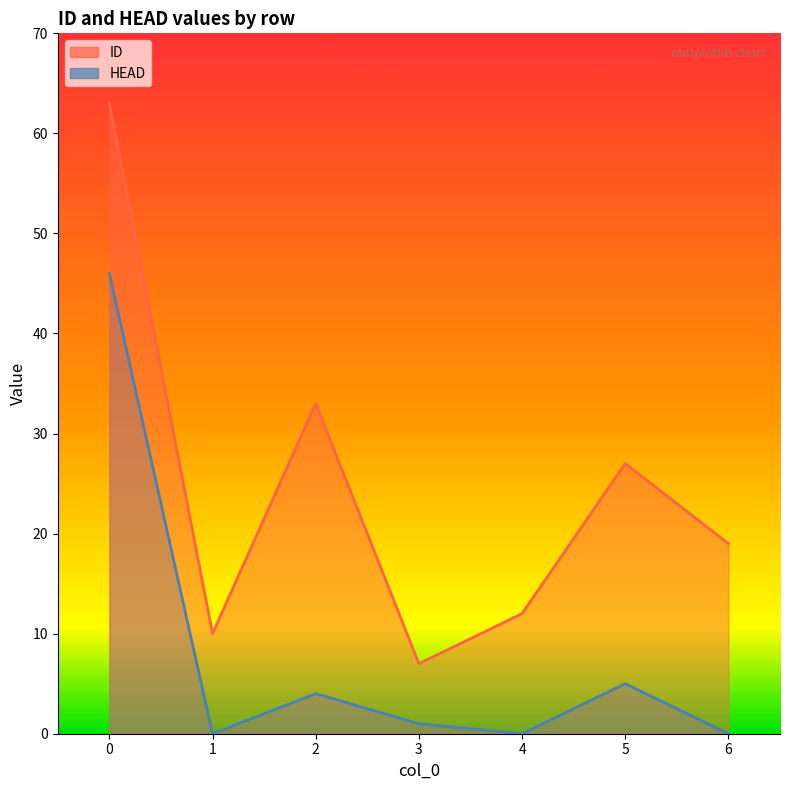

Is it true that HEAD equals 8 at 5?

False